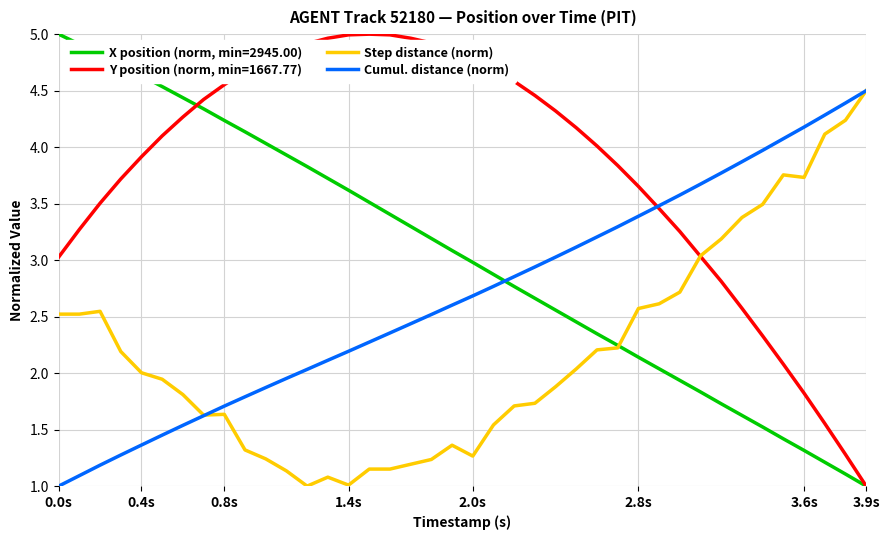

List the series in order of their overall mean, lowest first.

Step distance (norm), Cumul. distance (norm), X position (norm, min=2945.00), Y position (norm, min=1667.77)